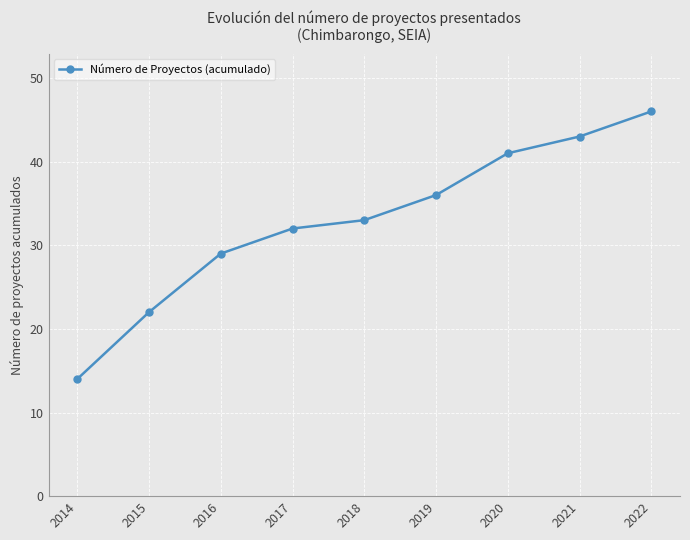

What is the difference between the second highest and minimum values?

29